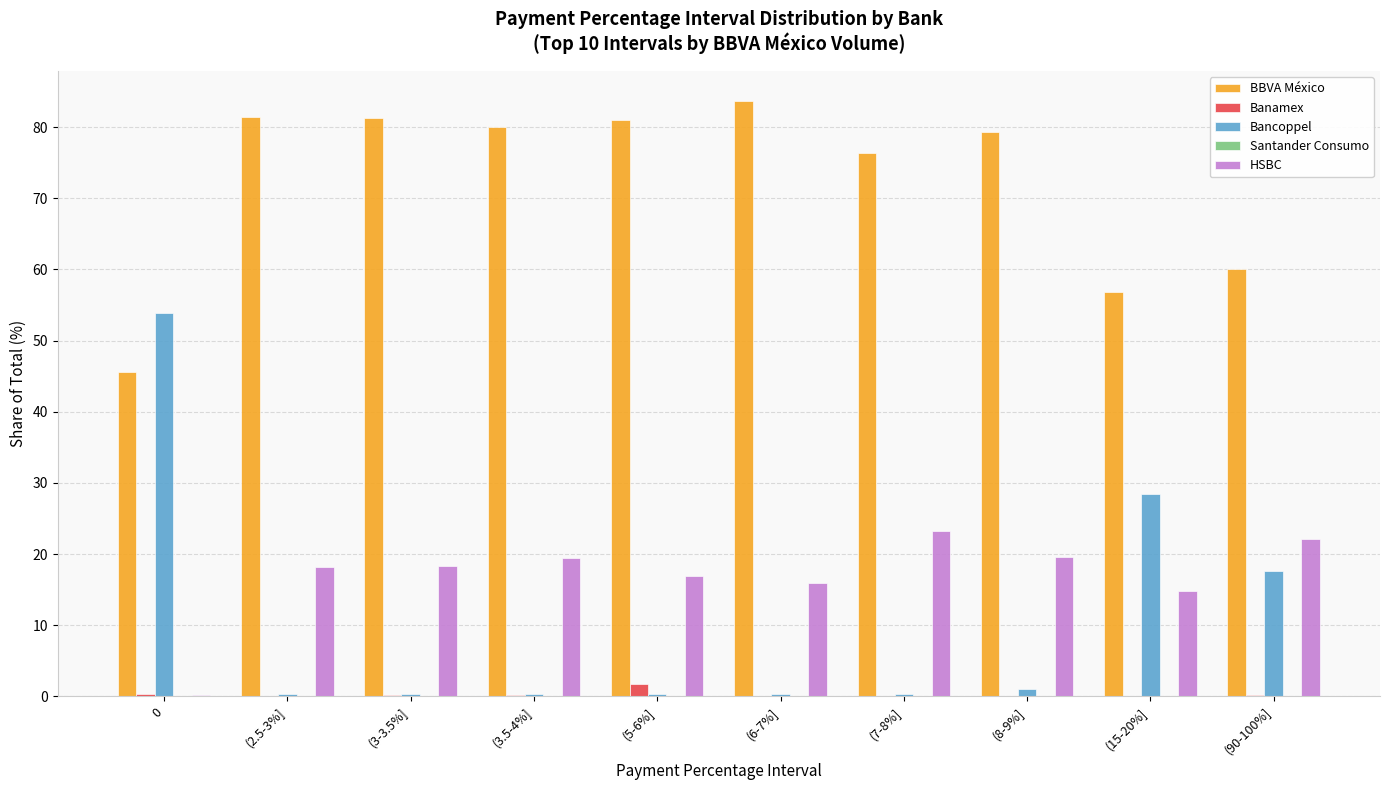

Which series has the widest spread of values?

Bancoppel